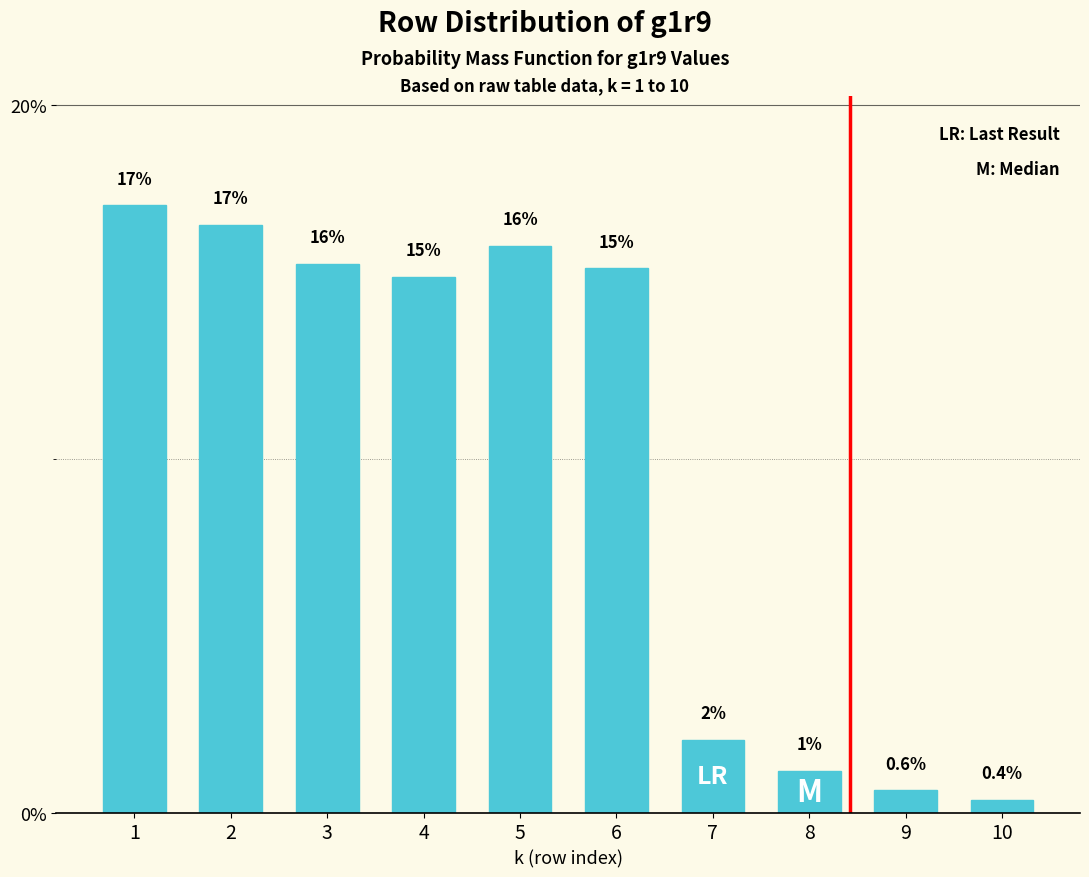

Rank the categories by value from highest to lowest.

1, 2, 5, 3, 6, 4, 7, 8, 9, 10